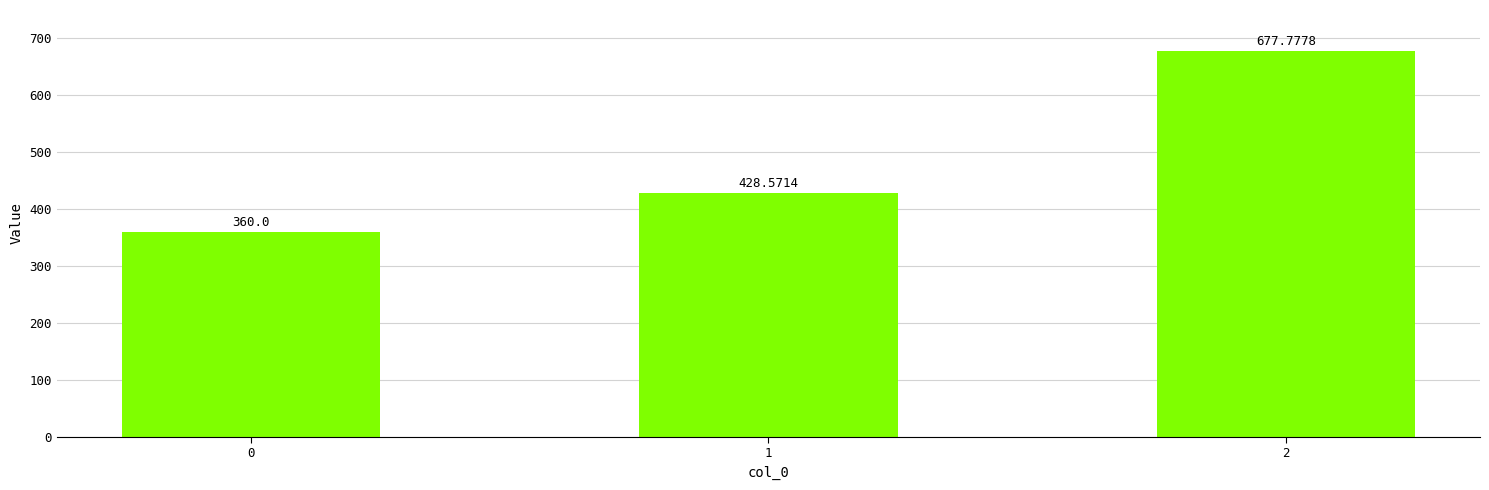

At which label does the data first exceed 428?

1